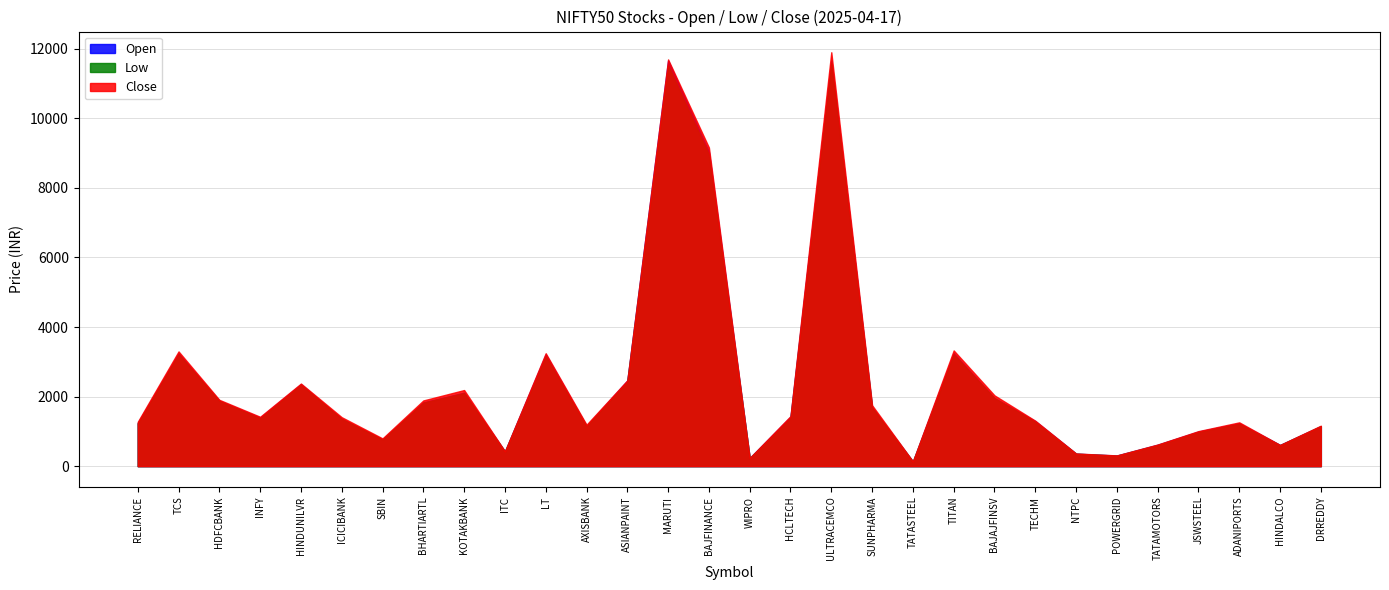

At JSWSTEEL, list the series in order from smallest to largest.

Low, Open, Close